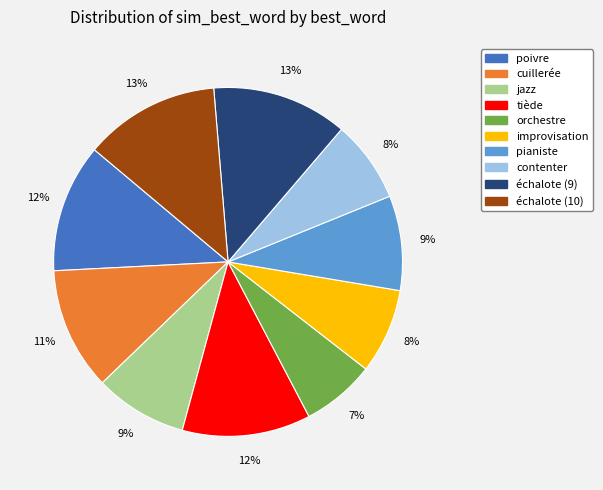

To the nearest percent, what is the average slice percentage?

10%